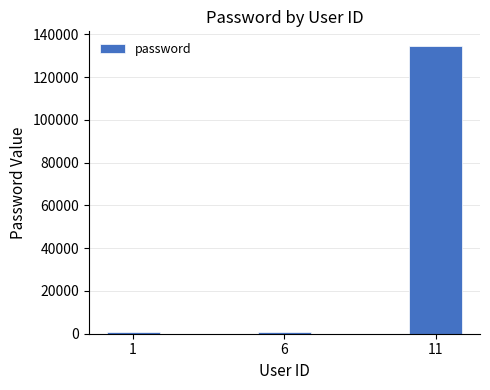

Does the chart contain stacked bars?

No